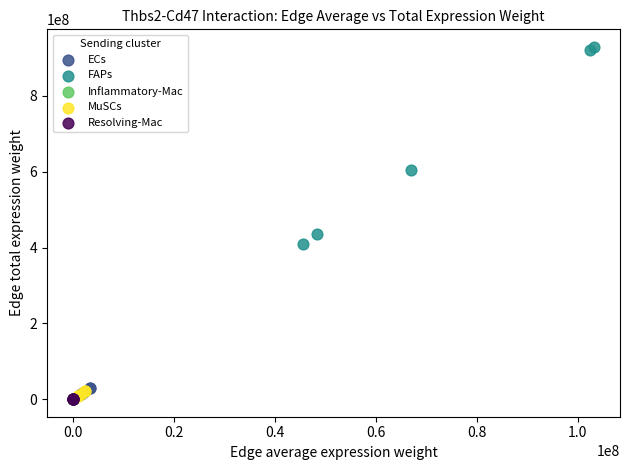

Which series reaches the maximum Y coordinate?

FAPs